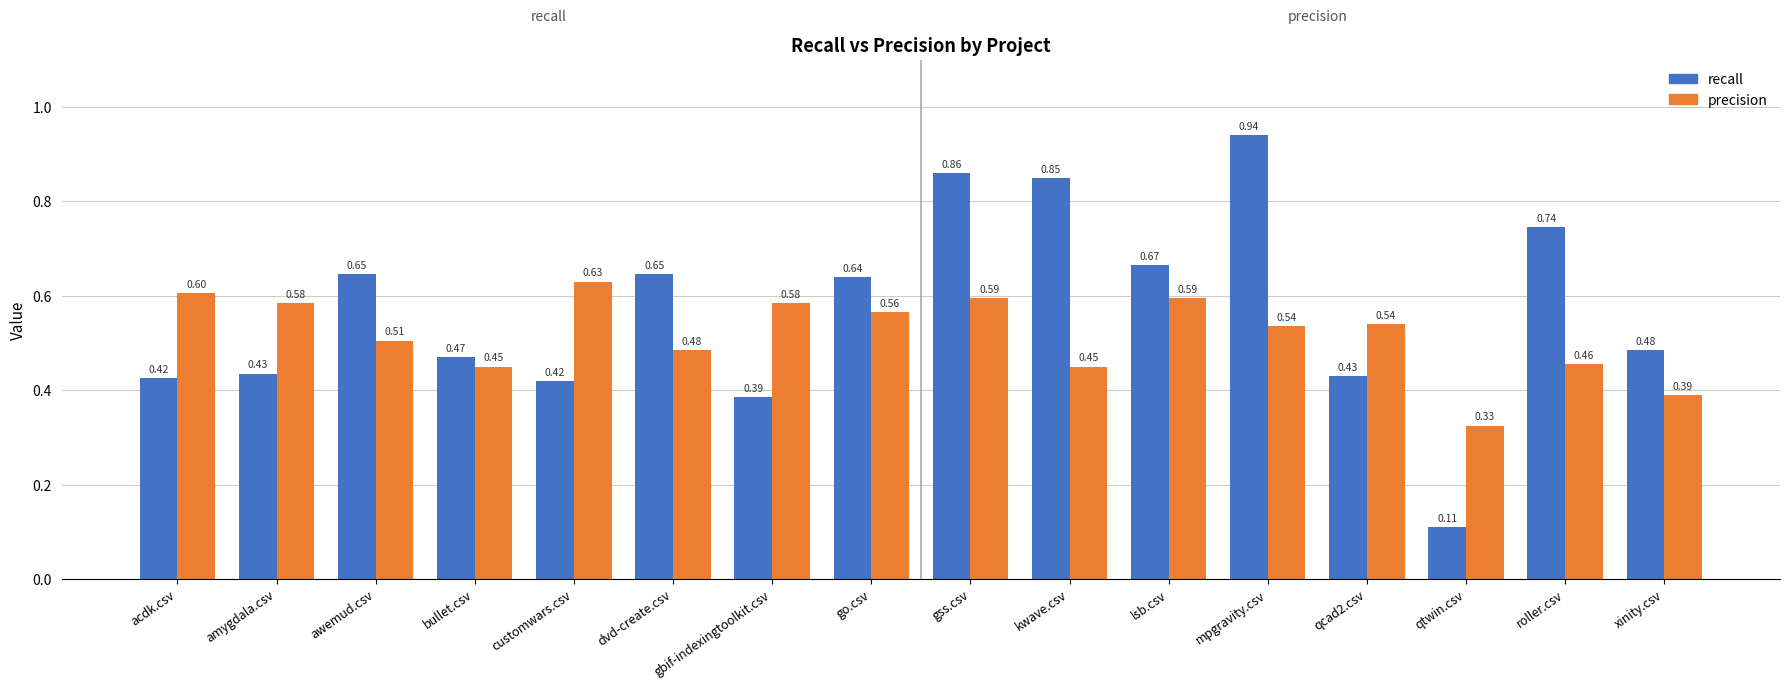

At which label does recall reach its minimum?

qtwin.csv